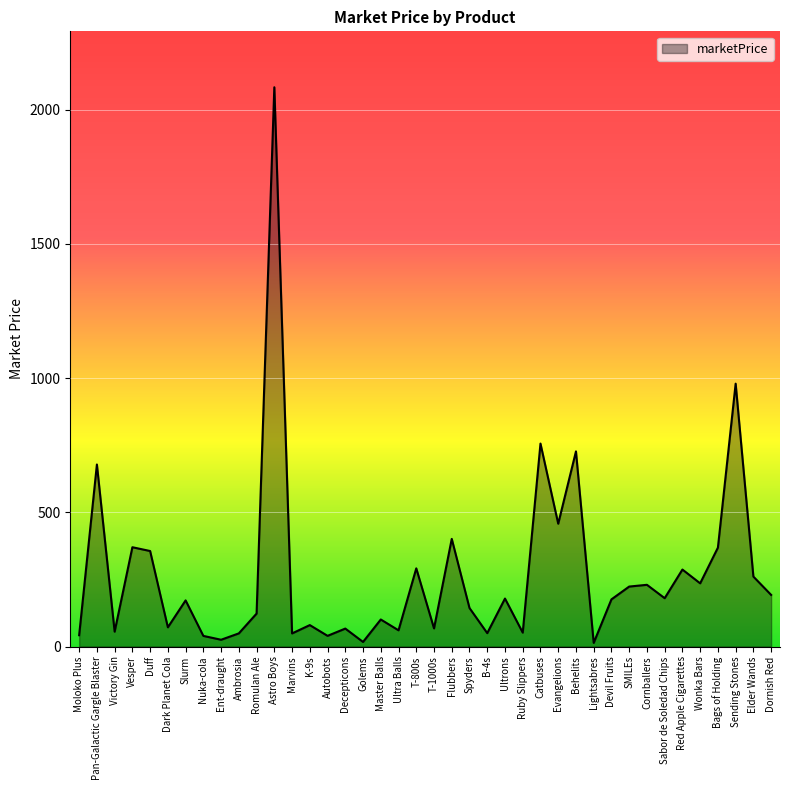

What is the change in value from Slurm to K-9s?

-92.0